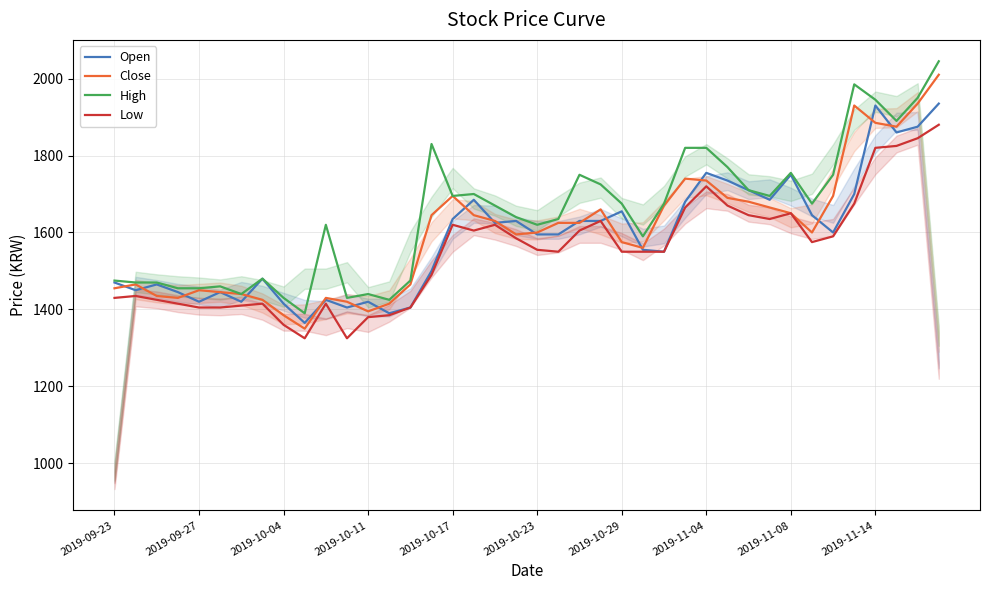

What is the sum of all High values?

65930